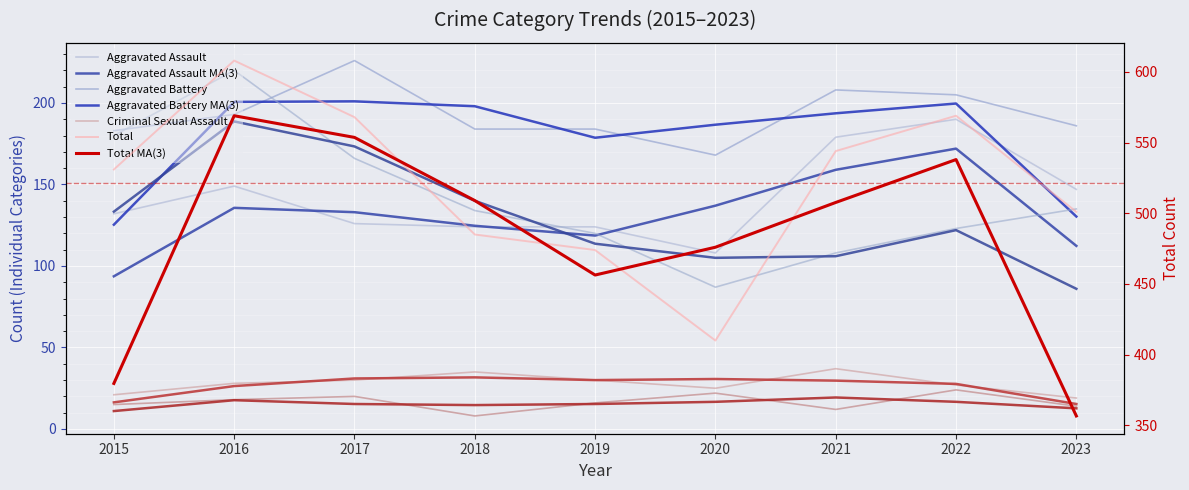

In Aggravated Battery, how many points are lower than both neighbors (excluding endpoints)?

1